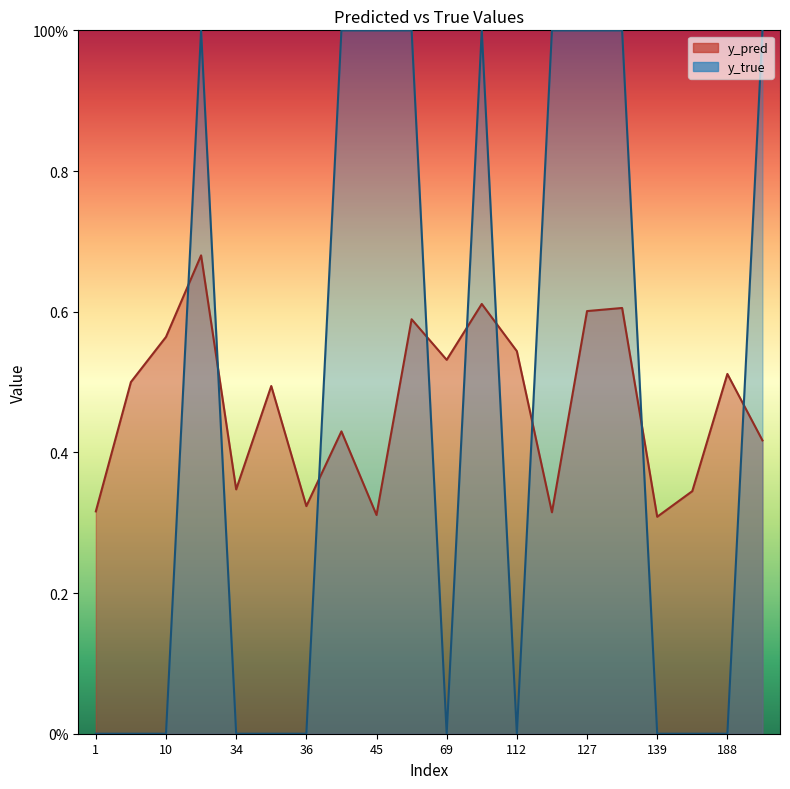

Reading left to right, extract all data points from this chart.

y_pred: 0.3	0.5	0.6	0.7	0.3	0.5	0.3	0.4	0.3	0.6	0.5	0.6	0.5	0.3	0.6	0.6	0.3	0.3	0.5	0.4
y_true: 0.0	0.0	0.0	1.0	0.0	0.0	0.0	1.0	1.0	1.0	0.0	1.0	0.0	1.0	1.0	1.0	0.0	0.0	0.0	1.0